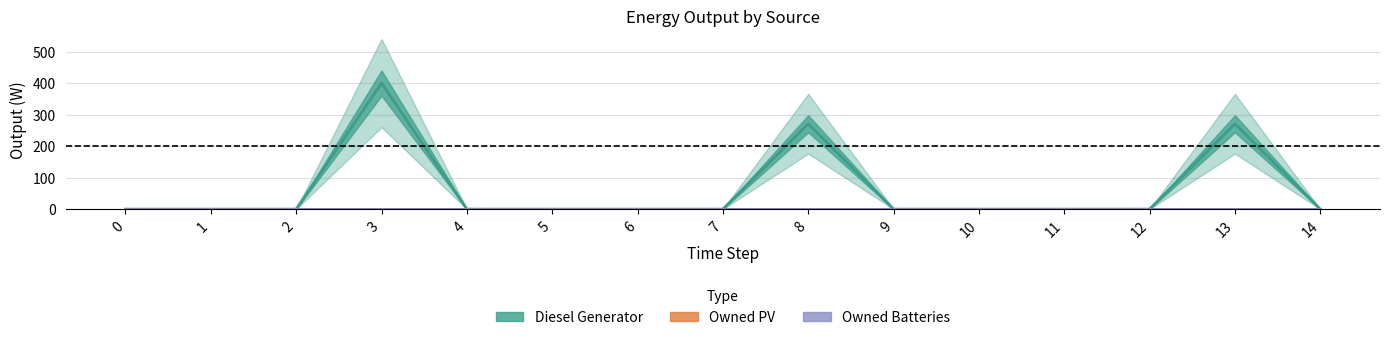

Which series has the largest total across all categories?

Diesel Generator